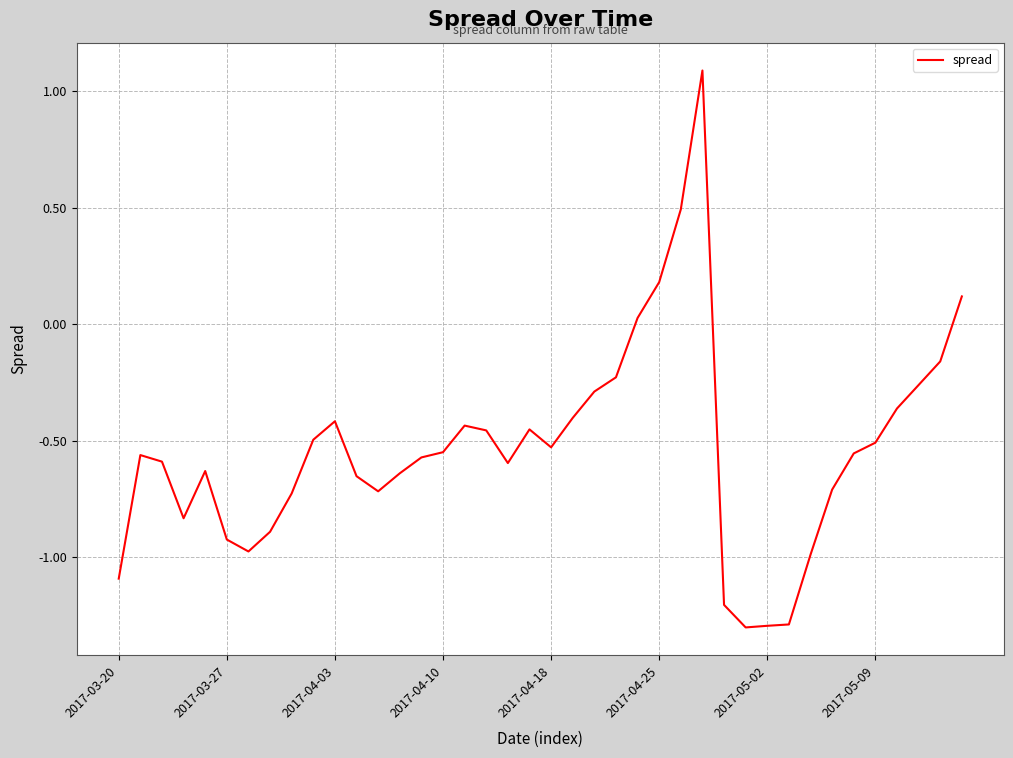

What is the smallest value displayed?

-1.3